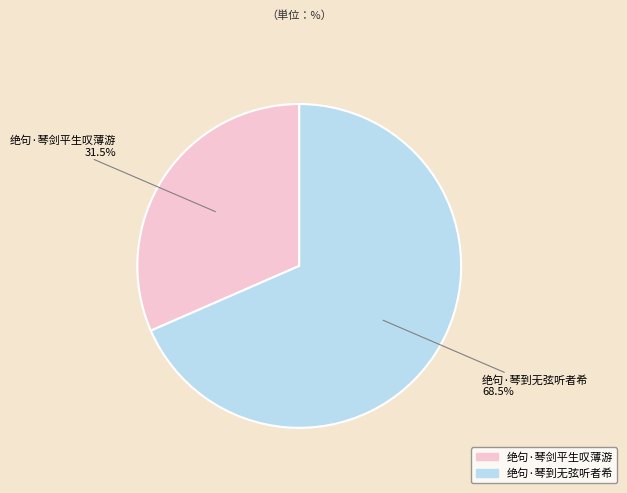

What is the ratio of the value at 绝句·琴到无弦听者希 to the value at 绝句·琴剑平生叹薄游?

2.2